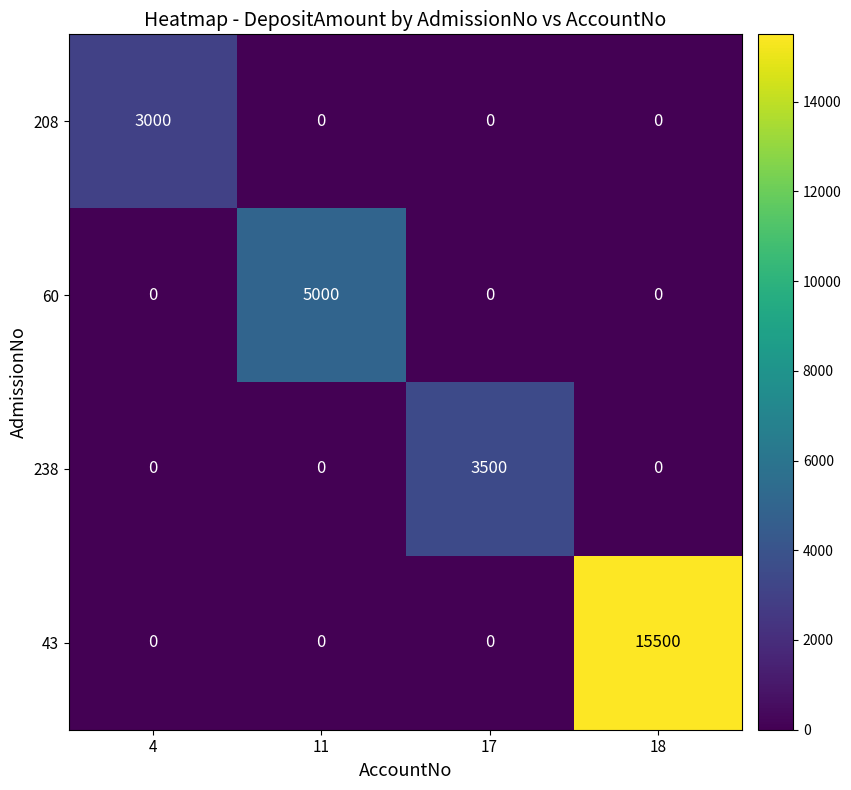

True or false: 60 has a value of 0 at 4.

True